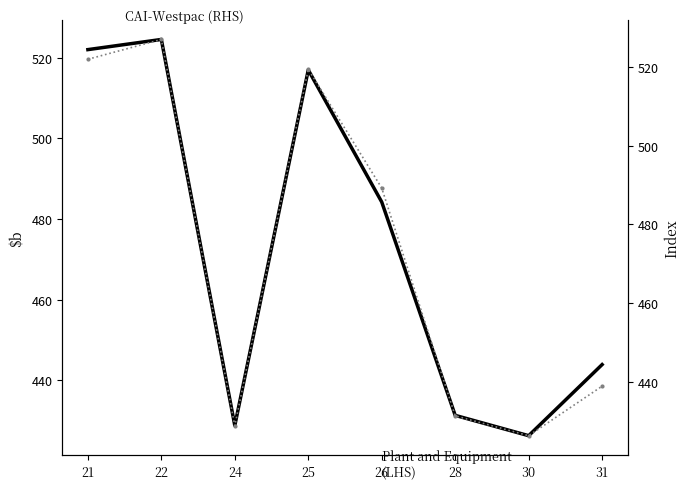

What is the sum of all Plant and Equipment (LHS) values?

3777.9